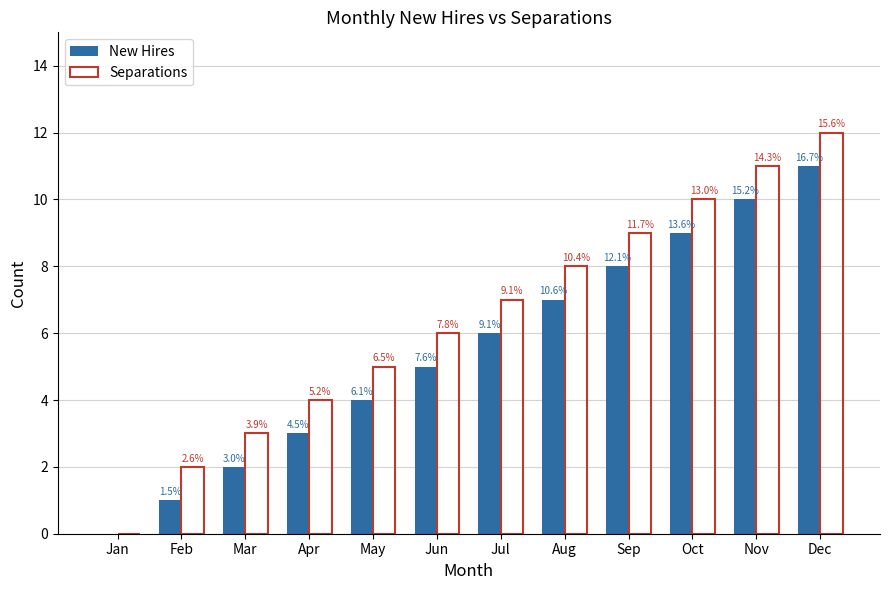

What is the average value of the Separations series?

6